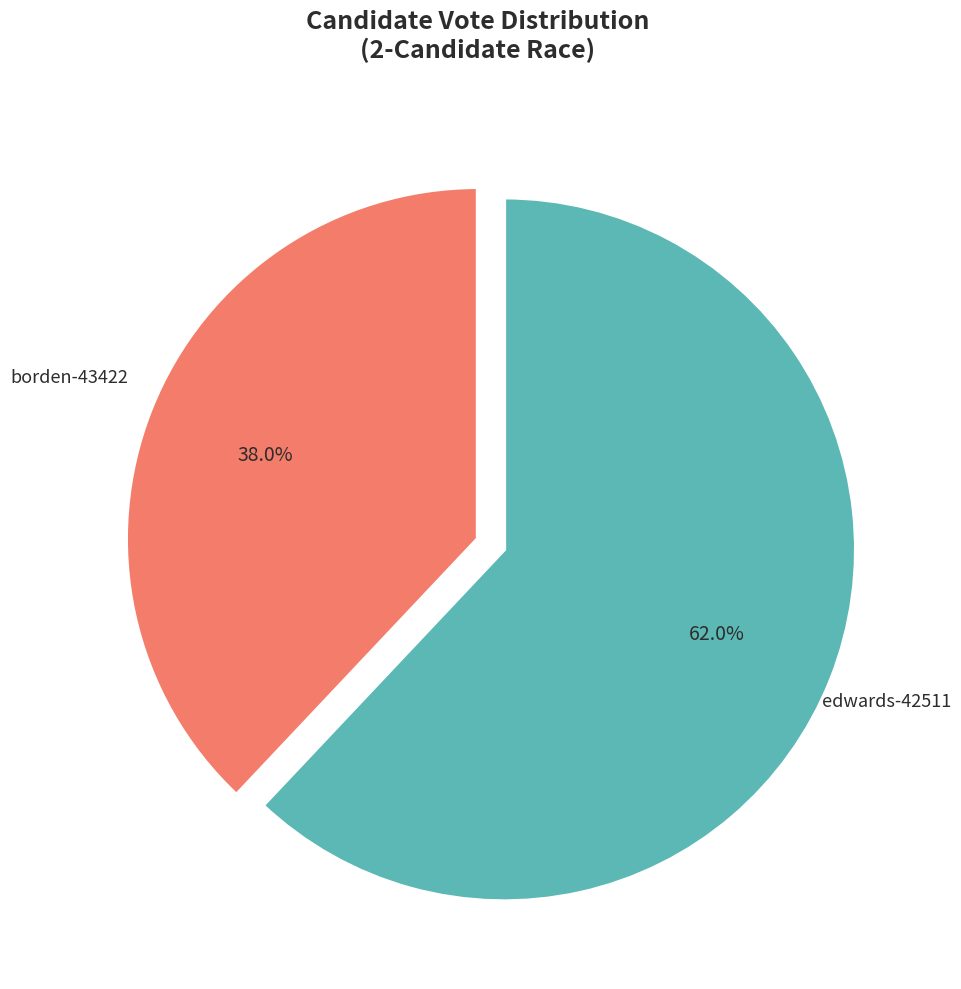

Approximately how many times larger is the value at borden-43422 compared to edwards-42511?

0.6